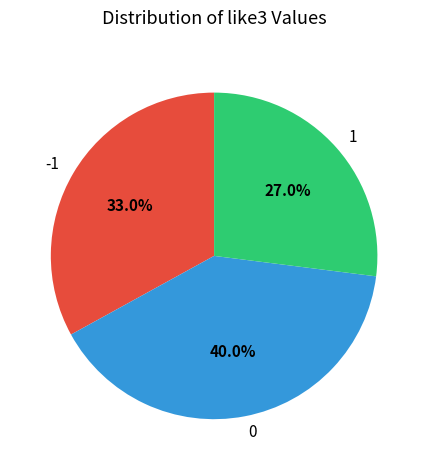

To the nearest percent, what portion does 1 represent?

27%